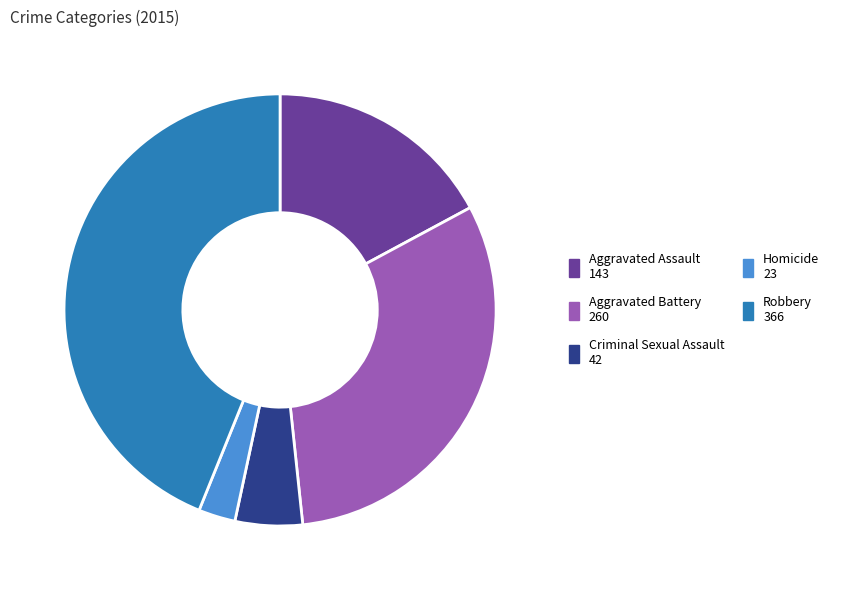

Is there any slice that represents more than half of the pie?

No